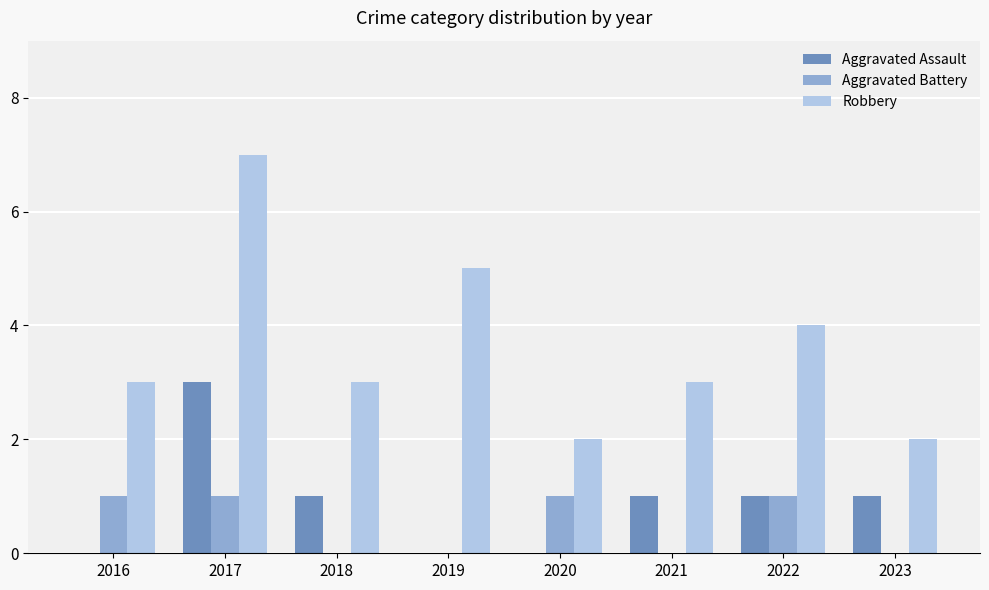

What is the total value across all series at 2023?

3